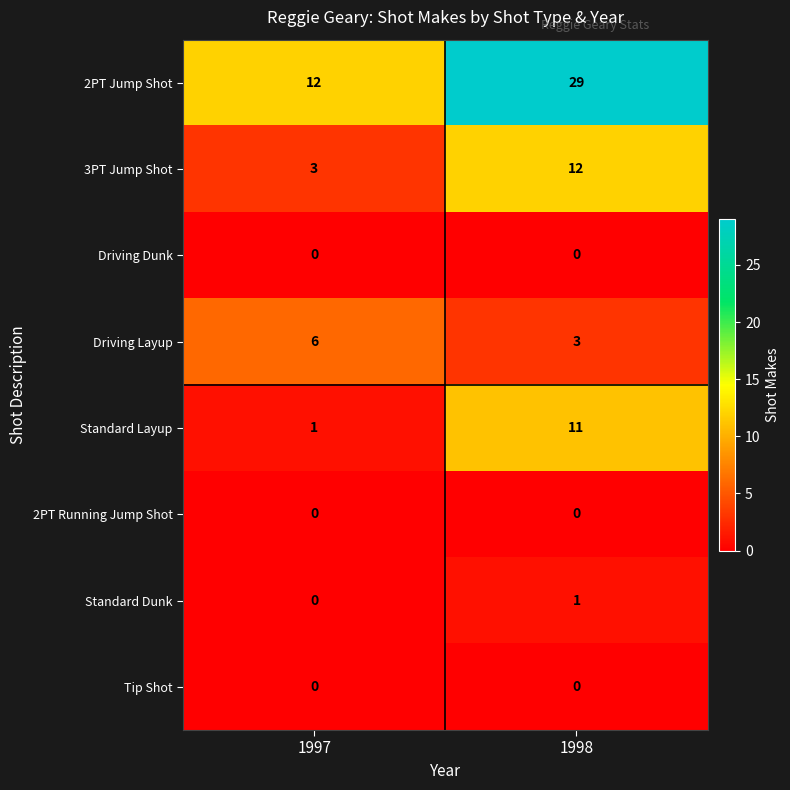

At which category is the sum across all series the highest?

1998